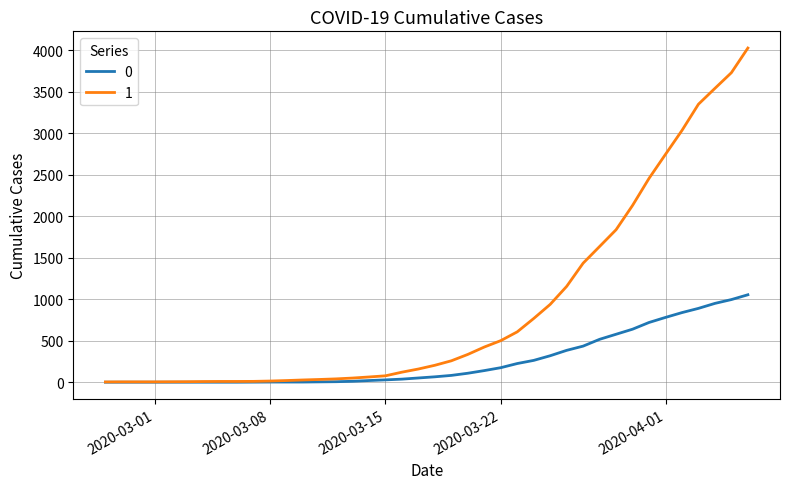

Rank the series by their maximum value, from lowest to highest.

0, 1